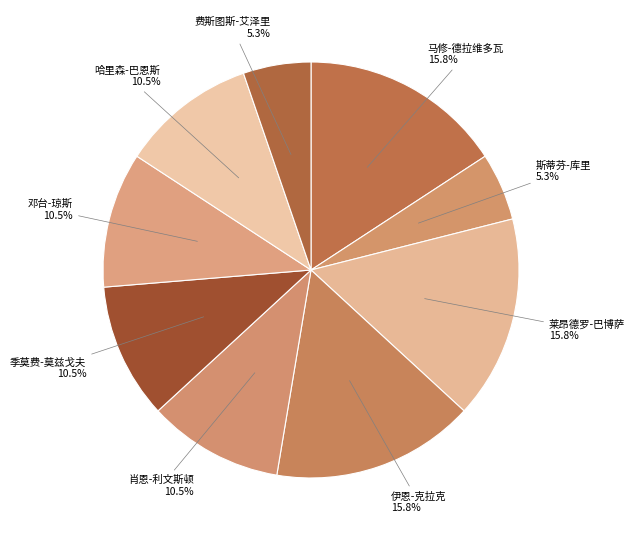

Count the number of slices in the pie.

9